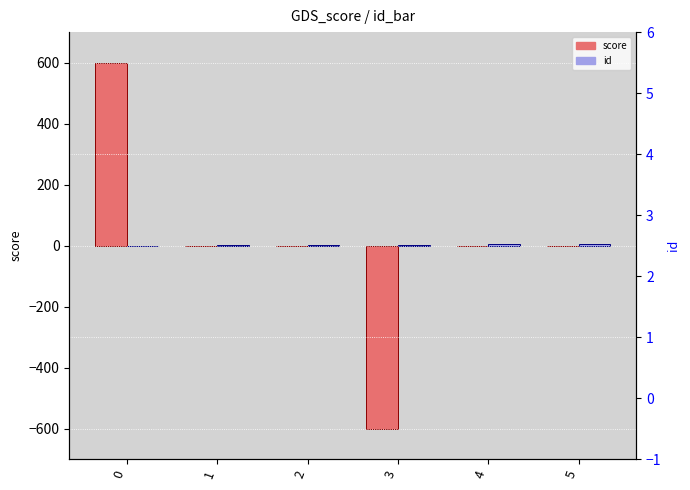

Which series changed the most between 0 and 5?

score